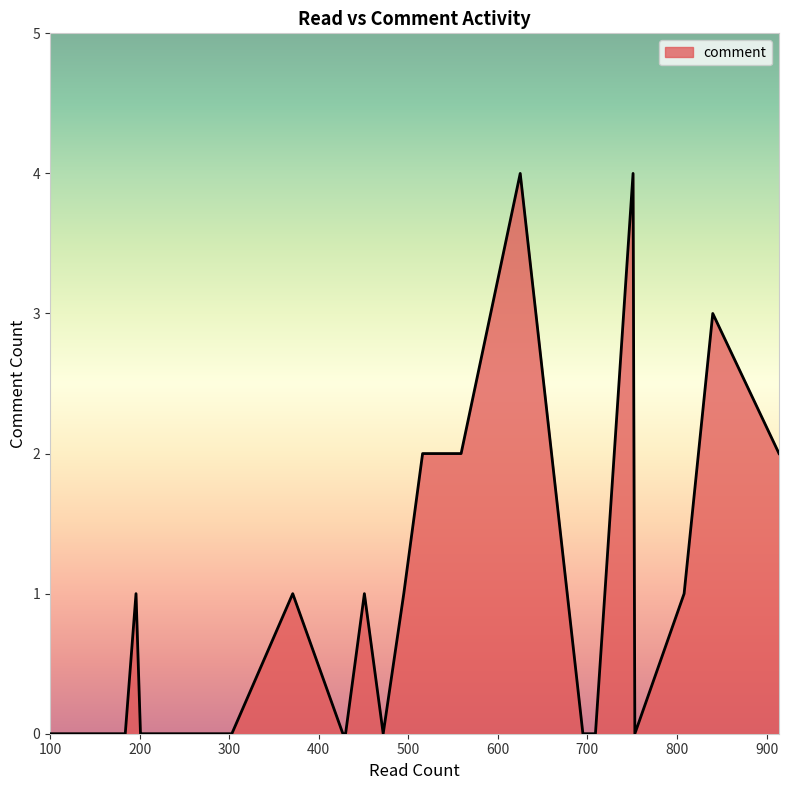

Does the chart have visible grid lines?

No